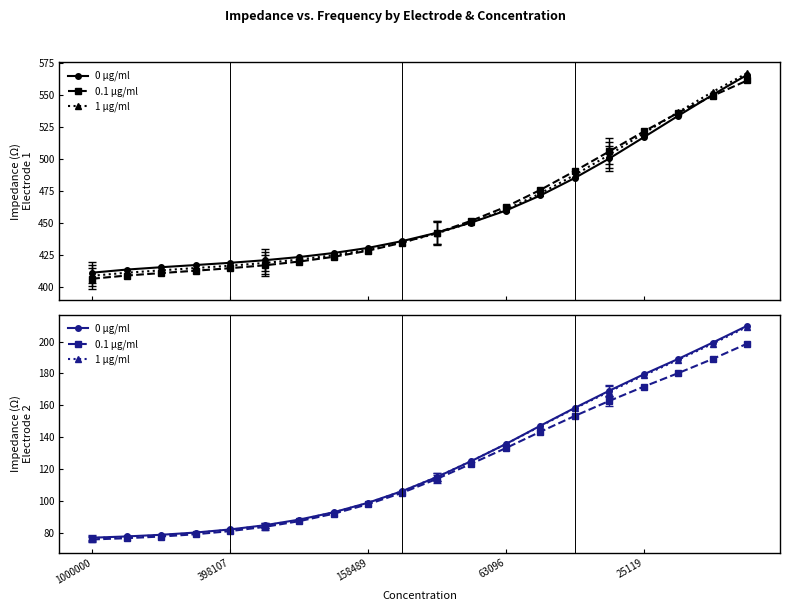

What is the minimum value for 0.1 µg/ml?

75.8